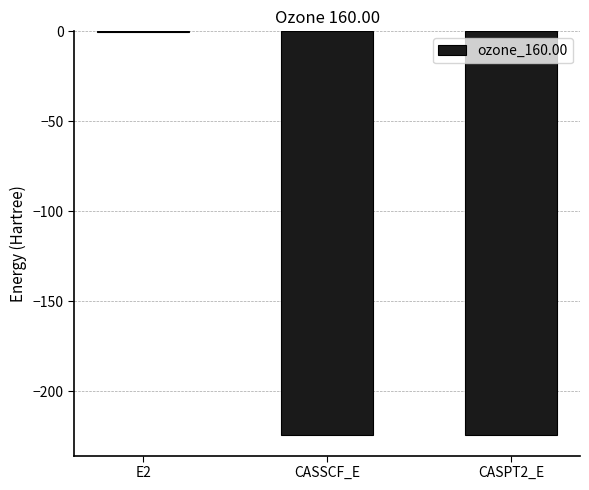

Which label corresponds to the largest value in the chart?

E2